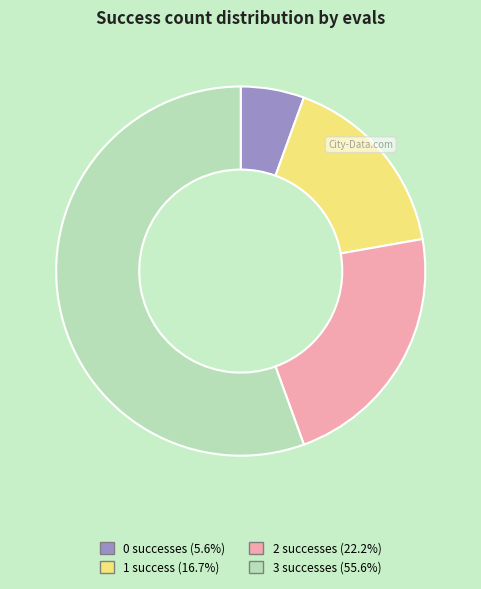

Is it true that 1 is 17% of the pie?

True